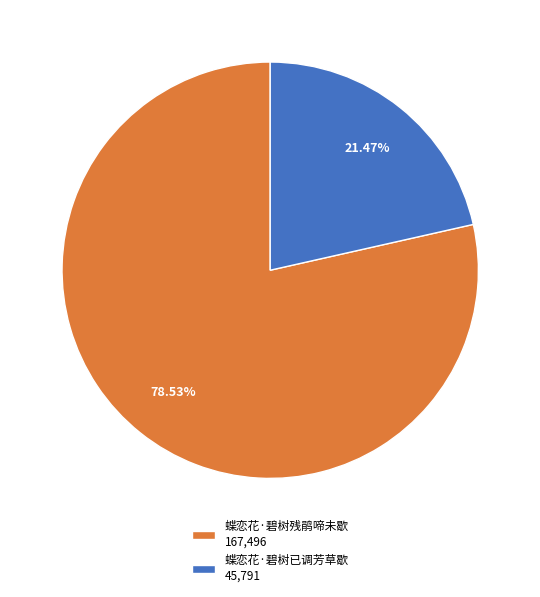

Does any single category account for the majority?

Yes